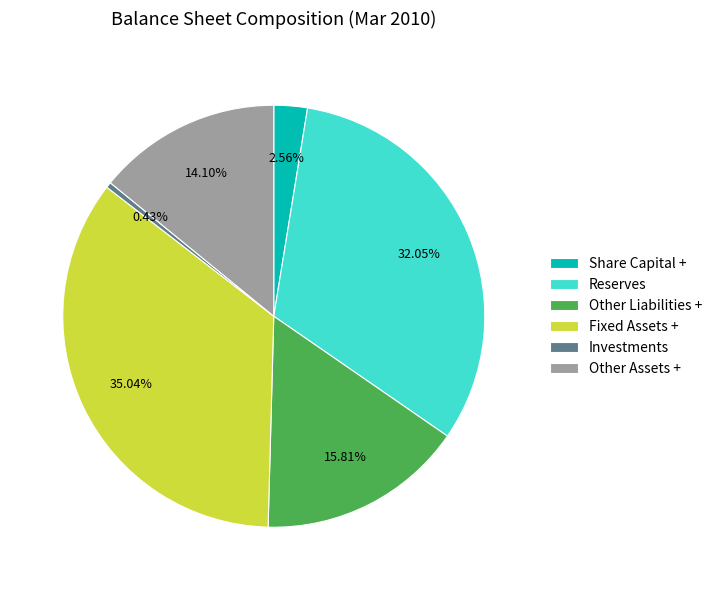

How many slices are in this pie chart?

6